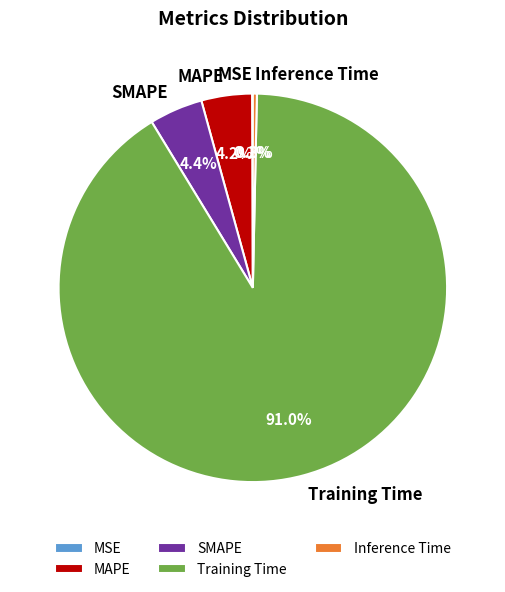

Does Training Time represent more than half of the total?

Yes